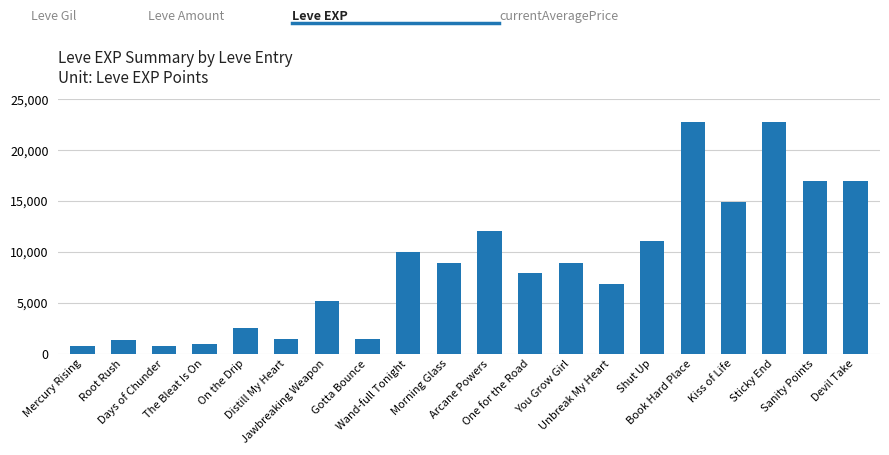

How many bars are there in total?

20